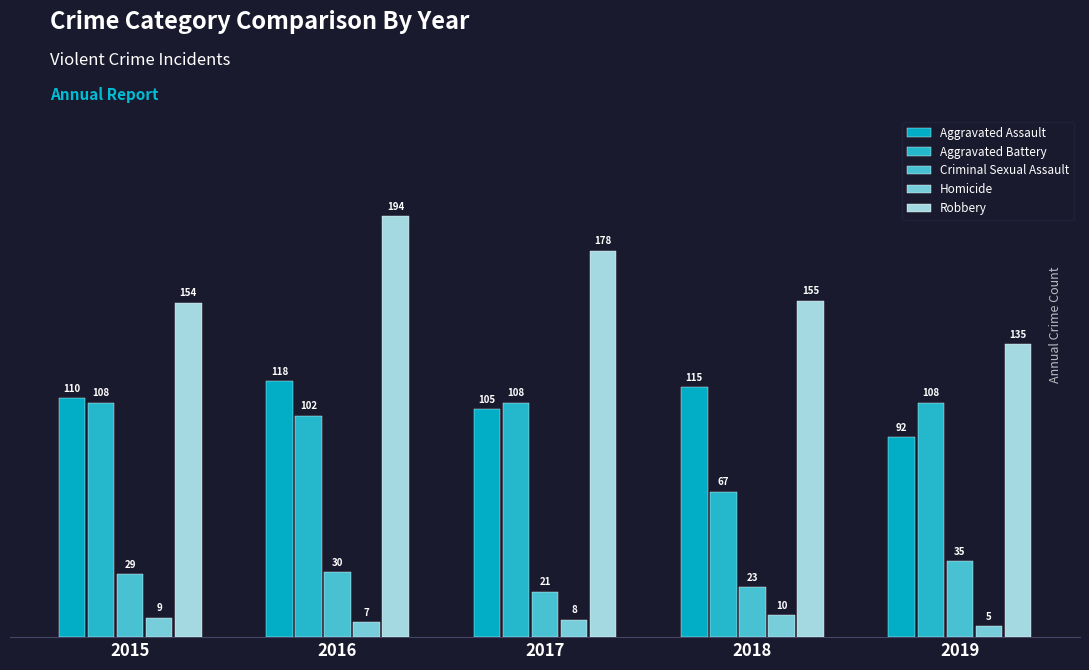

How many bars are there in each group?

5